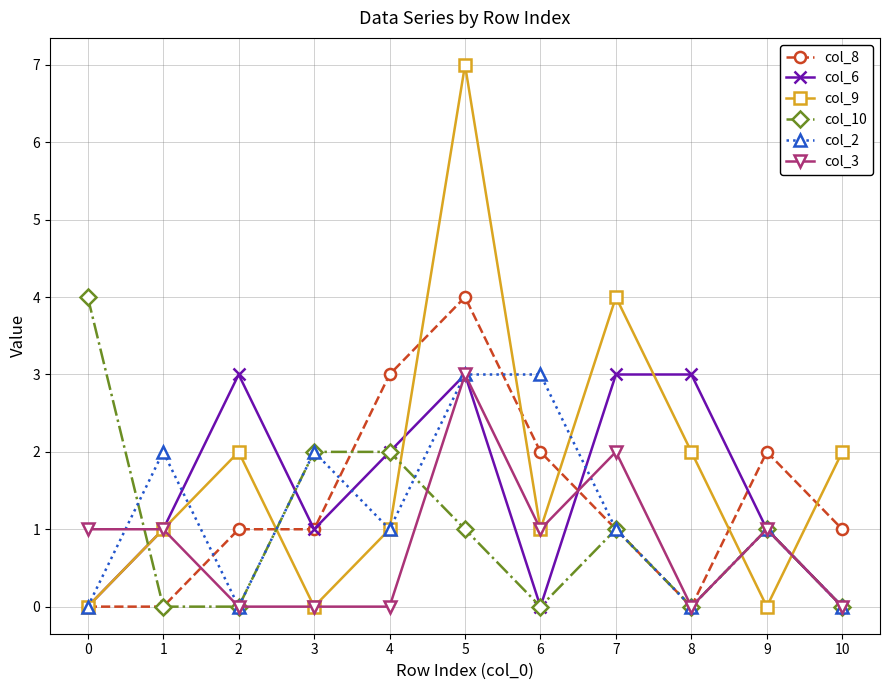

What is the sum of all col_3 values?

9